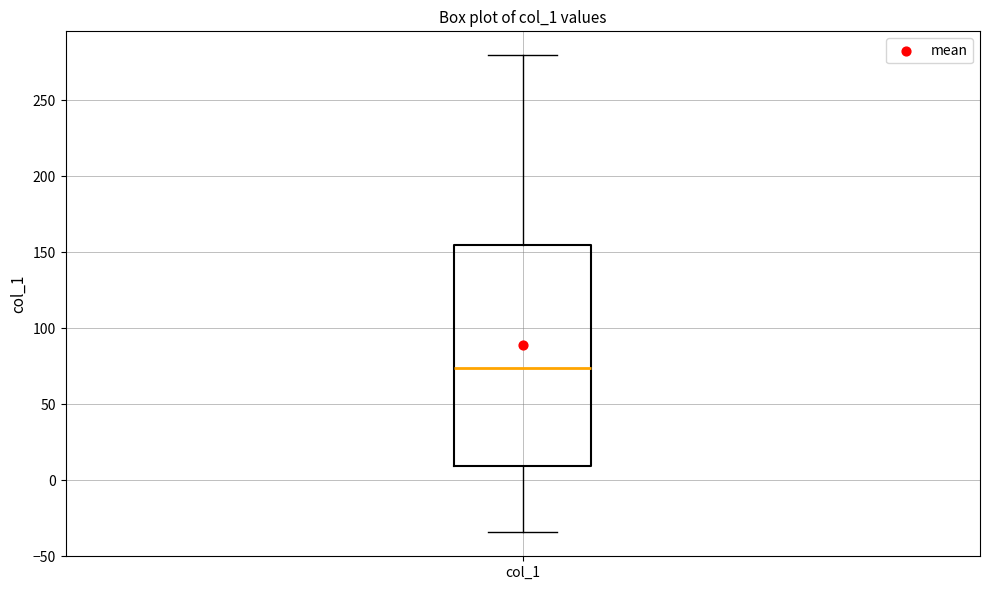

Where does the upper whisker of the box for col_1 end on the y-axis? The values are not printed on the chart, so give them approximately, as read against the axis.

280